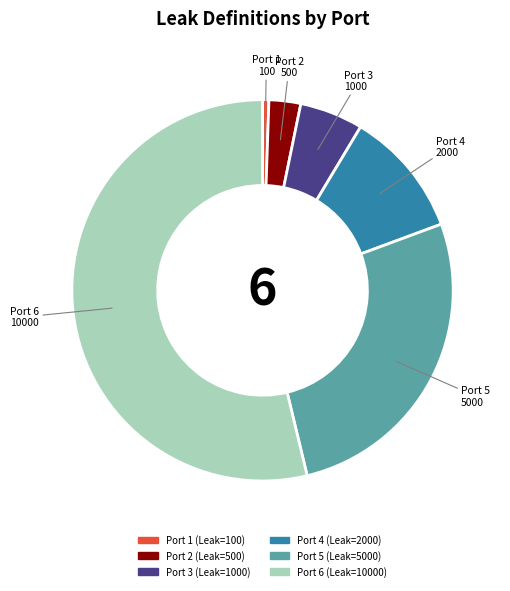

Approximately how many times larger is the value at Port 6 (Leak=10000) compared to Port 4 (Leak=2000)?

5.0